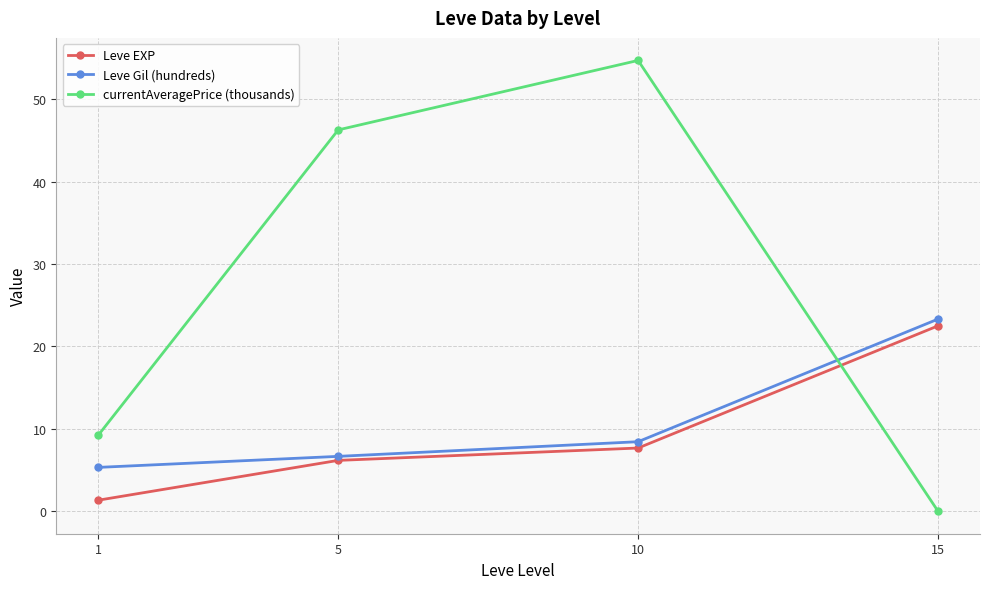

What is the value of the Leve Gil (hundreds) point at the 4th from the left?

23.3